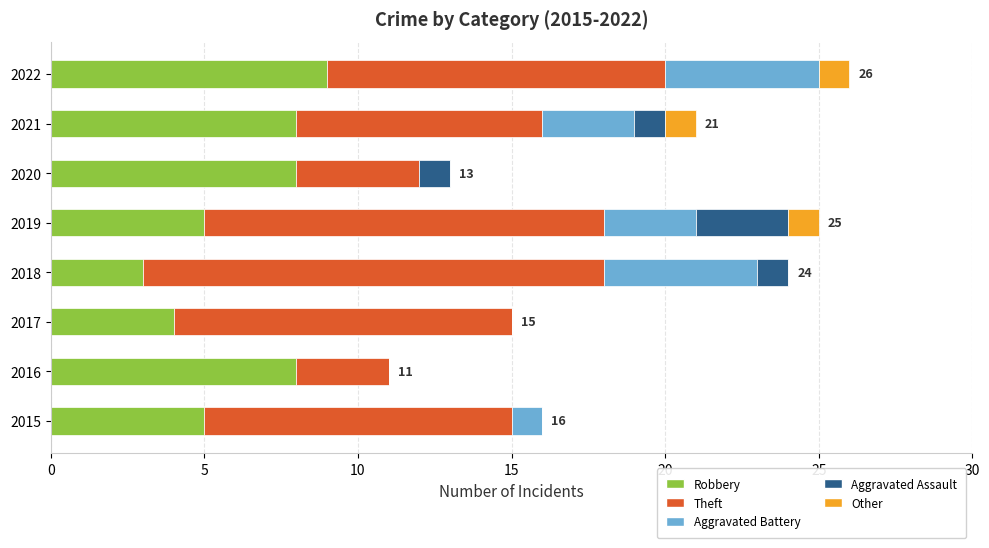

At which label does Robbery reach its peak?

2022